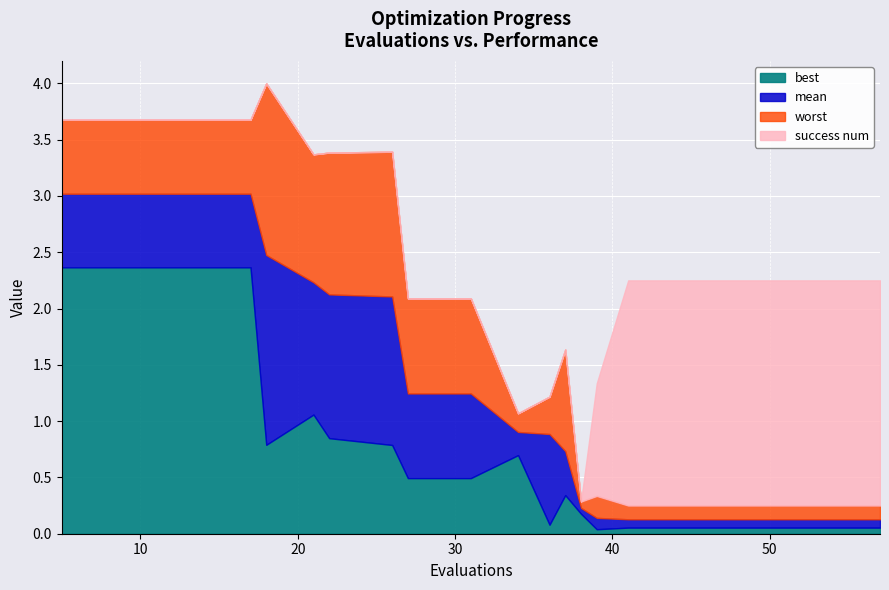

What is the highest value of the best series?

2.4